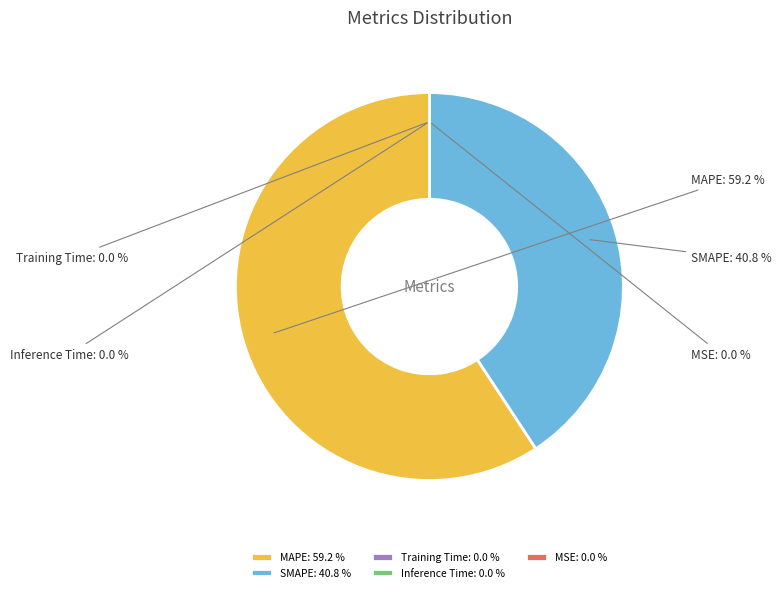

What percentage do MAPE and SMAPE together represent?

100.0%